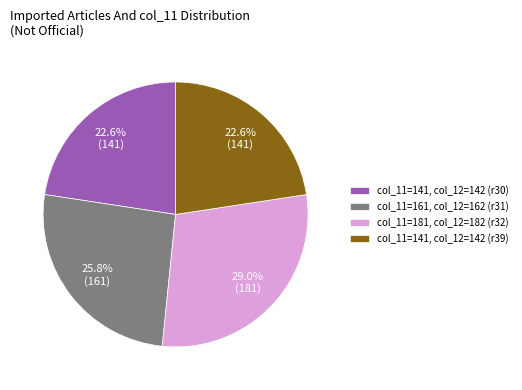

How many segments does this pie chart have?

4